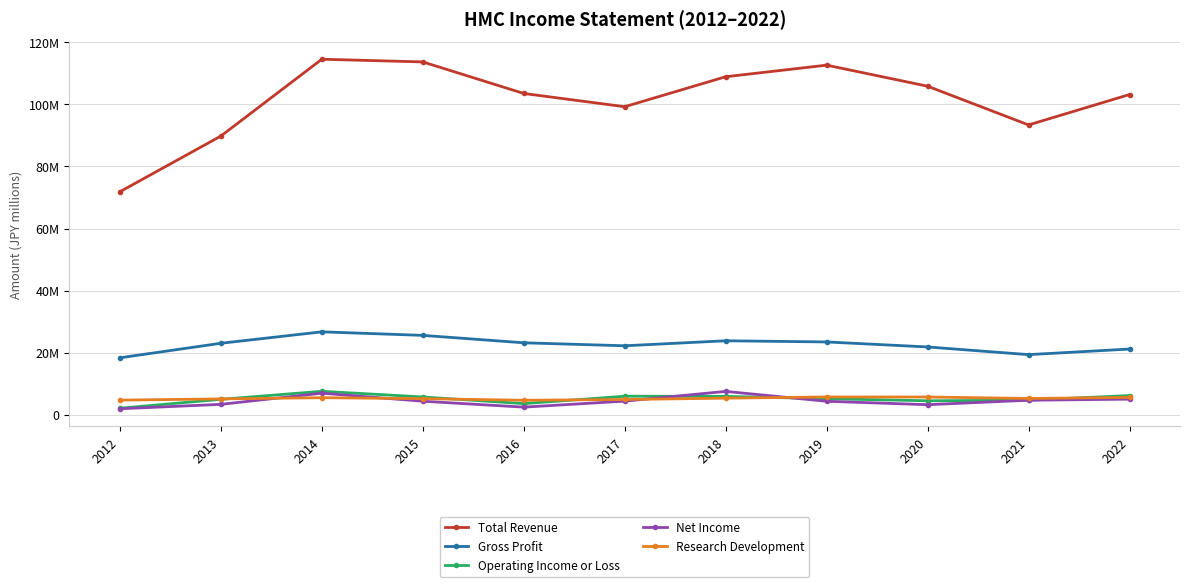

Is this an area chart (filled region under the line)?

No